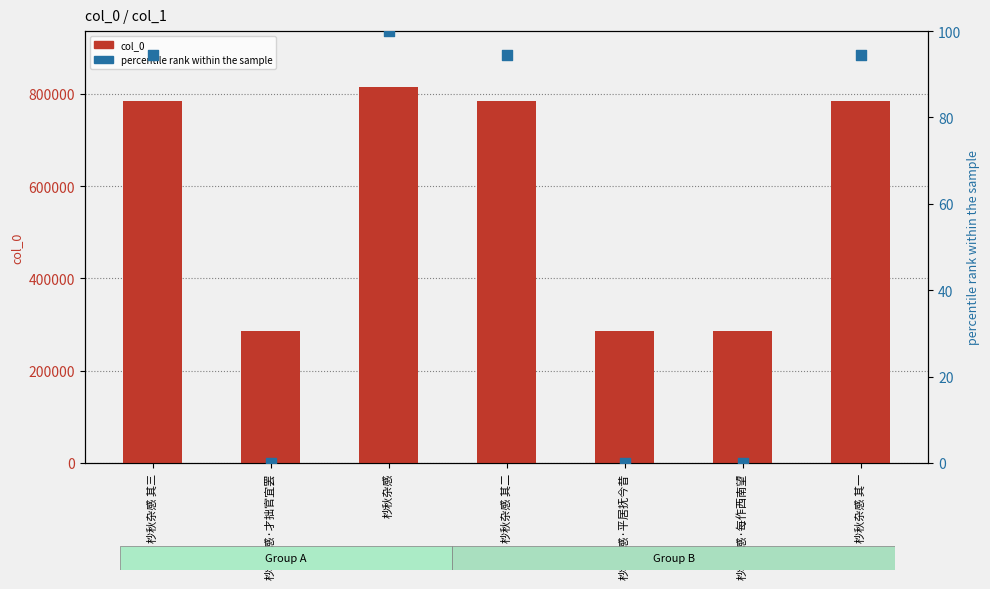

What is the total value across all series at 杪秋杂感 其三?

784505.5